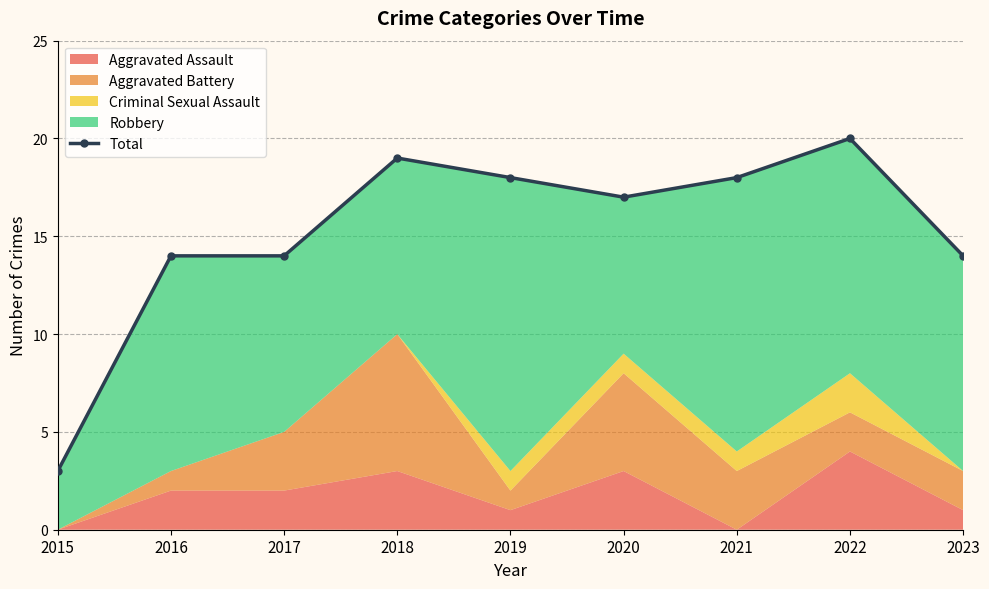

What is the ratio of the value at 2022 to the value at 2015?

6.7